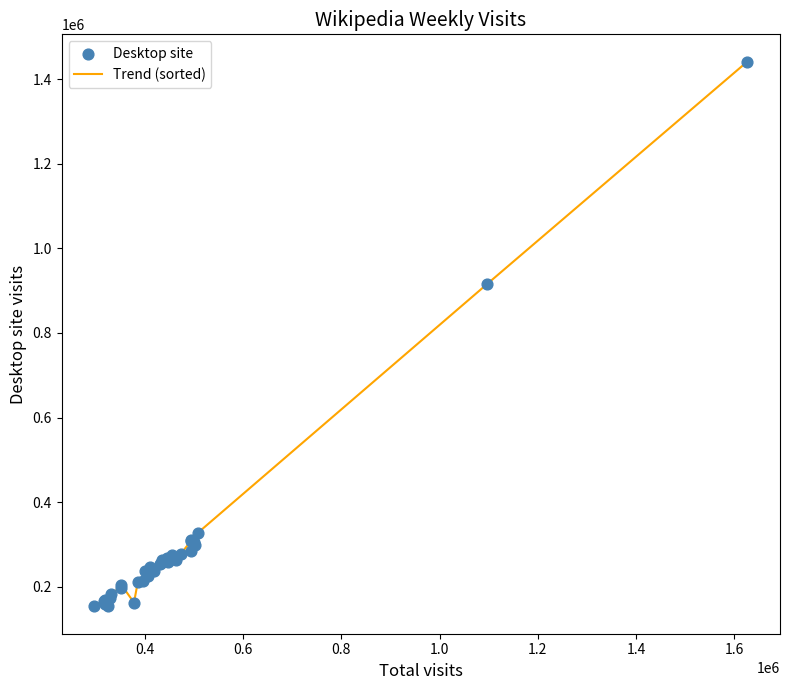

What is the minimum value shown in the chart?

153305